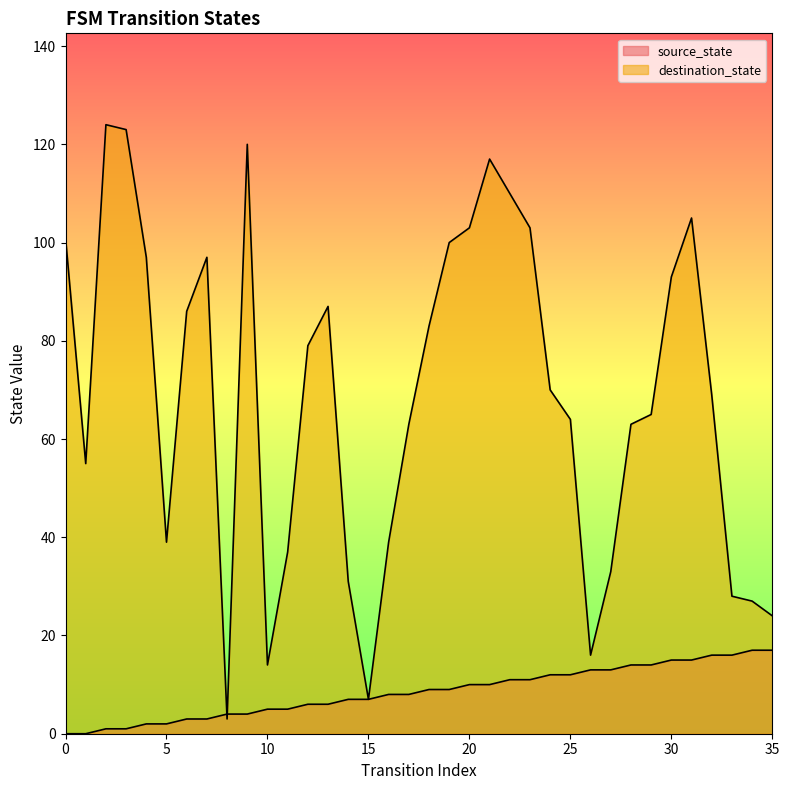

Reading right to left, list all the values displayed in this chart.

source_state: 17	17	16	16	15	15	14	14	13	13	12	12	11	11	10	10	9	9	8	8	7	7	6	6	5	5	4	4	3	3	2	2	1	1	0	0
destination_state: 24	27	28	69	105	93	65	63	33	16	64	70	103	110	117	103	100	83	63	39	7	31	87	79	37	14	120	3	97	86	39	97	123	124	55	101